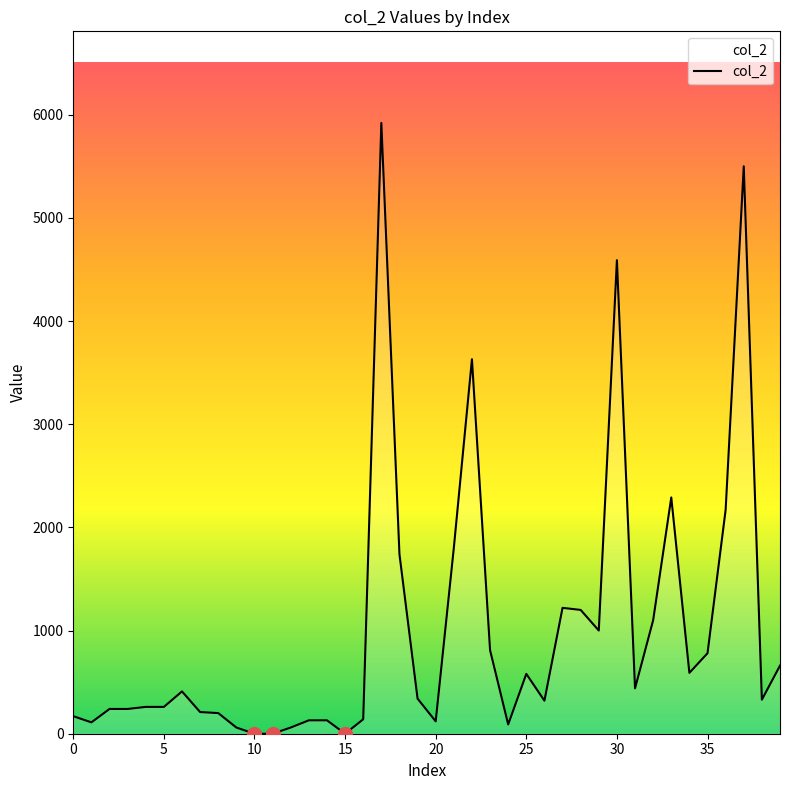

How many distinct data groups are displayed?

1